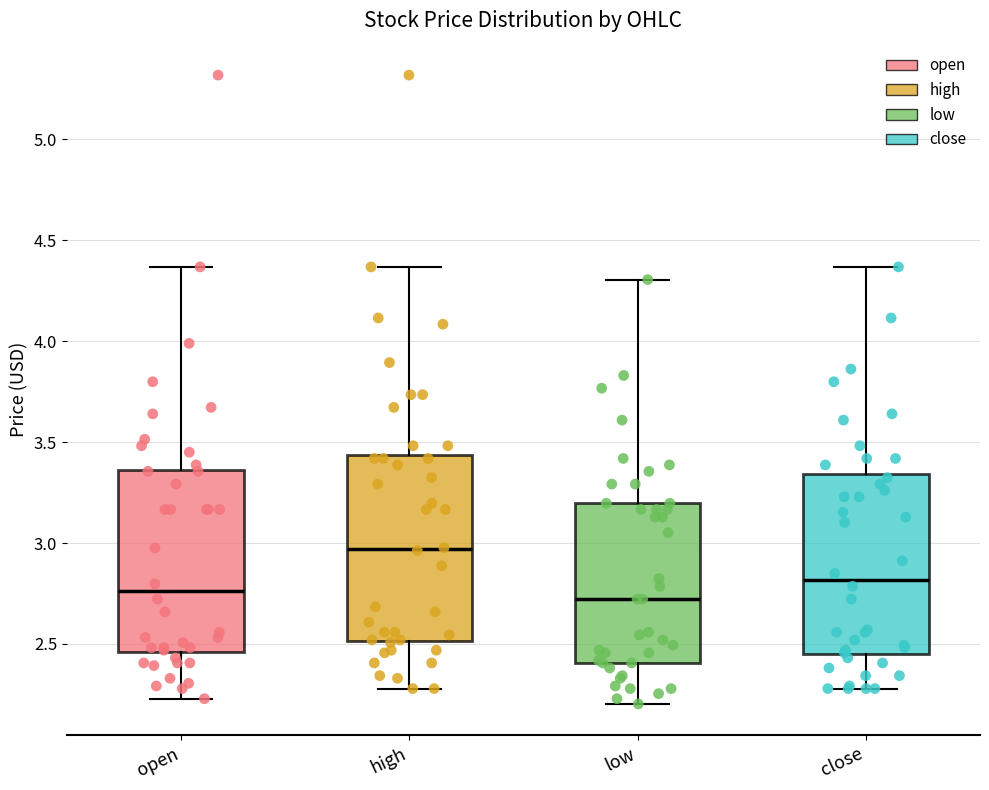

Reading left to right, read every box against the y-axis: the position of its median line, the range the box covers, and the ends of its whiskers. The values are not printed on the chart, so give them approximately, as read against the axis.

open: median 2.75, box 2.45 to 3.35, whiskers 2.25 to 4.35
high: median 2.95, box 2.50 to 3.45, whiskers 2.30 to 4.35
low: median 2.70, box 2.40 to 3.20, whiskers 2.20 to 4.30
close: median 2.80, box 2.45 to 3.35, whiskers 2.30 to 4.35